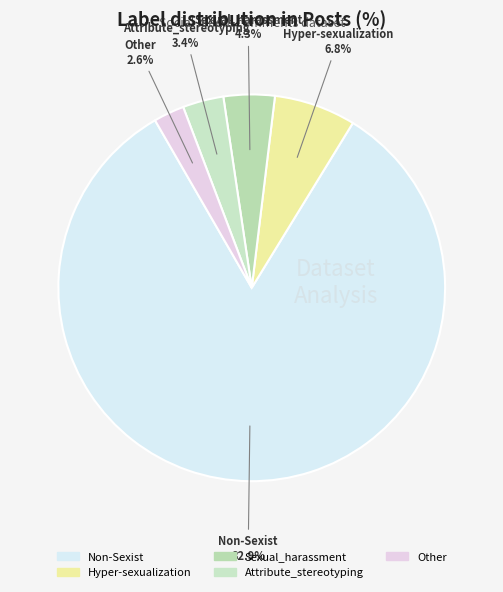

Rank the categories by value from highest to lowest.

Non-Sexist, Hyper-sexualization, Sexual_harassment, Attribute_stereotyping, Other